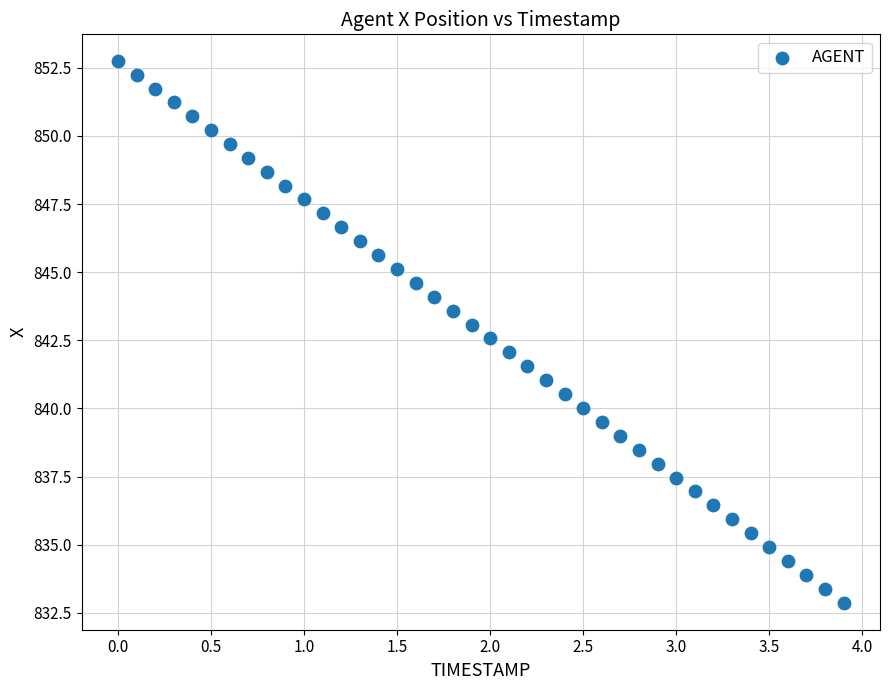

What is the range of Y values (max minus min)?

19.9